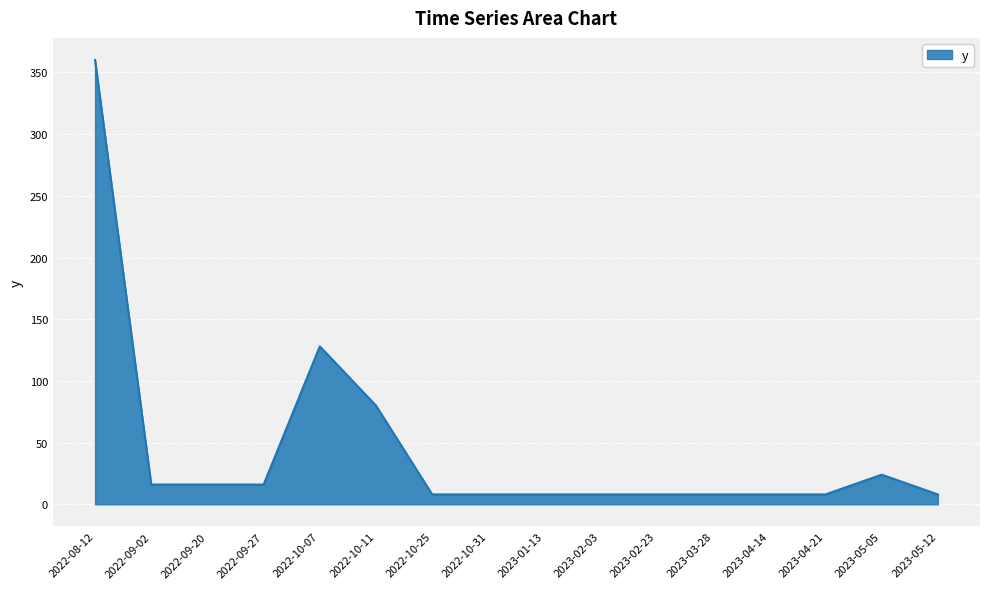

What is the approximate value at 2023-03-28, to the nearest 5?

10